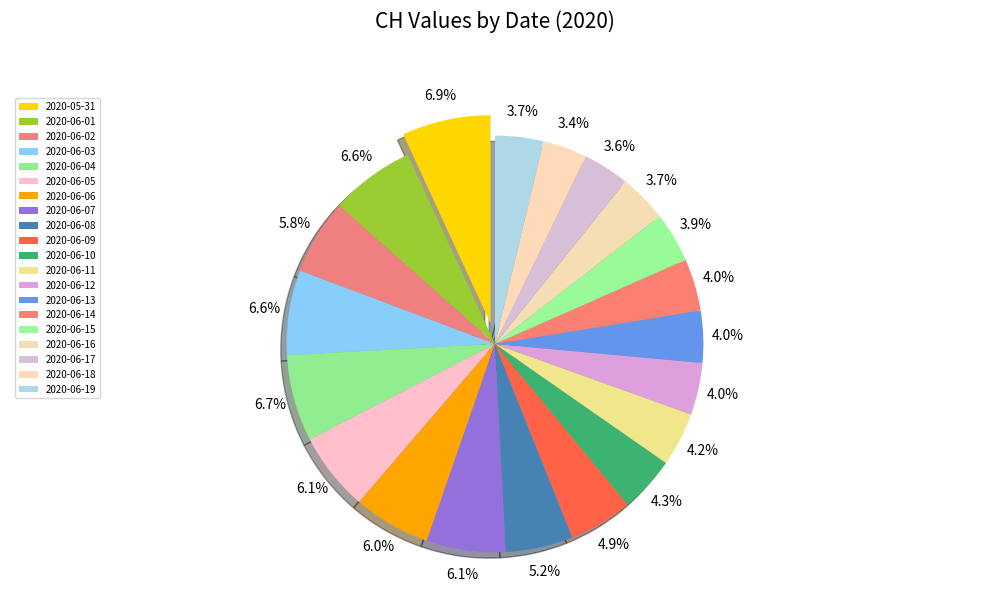

How many slices are in this pie chart?

20